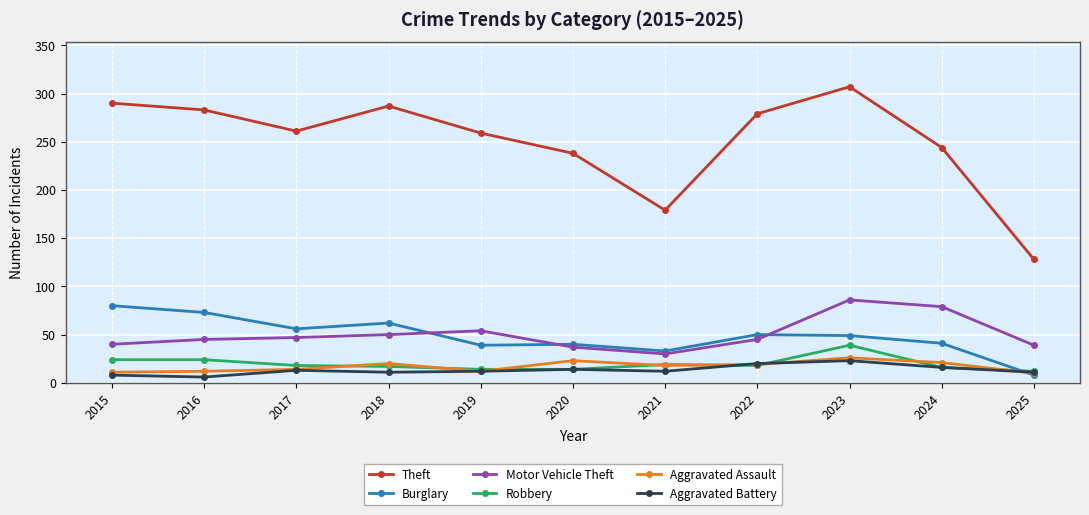

What is the minimum value for Aggravated Assault?

10